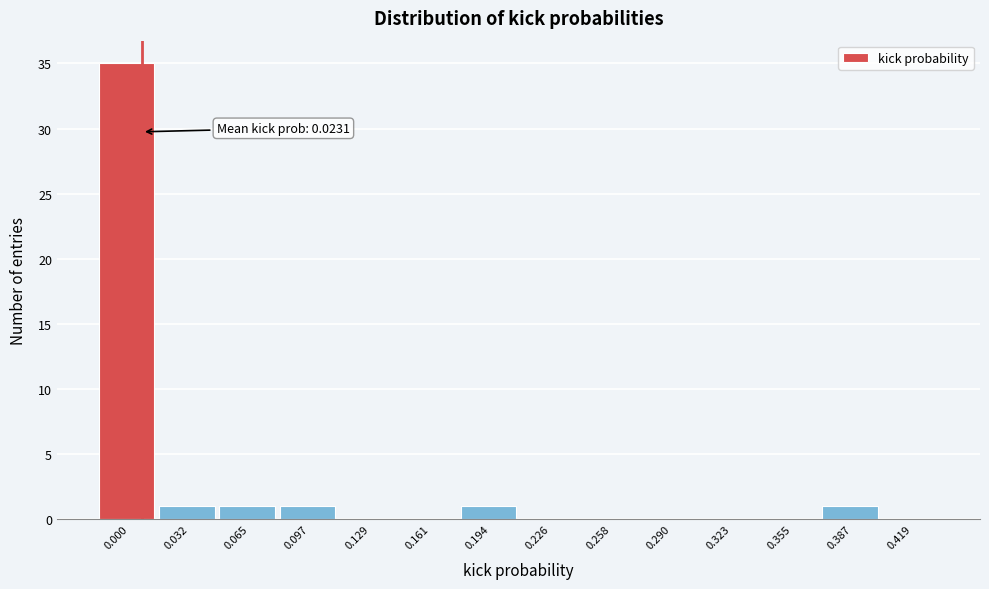

Reading left to right, list all the values displayed in this chart.

0.000=35	0.032=1	0.065=1	0.097=1	0.129=0	0.161=0	0.194=1	0.226=0	0.258=0	0.290=0	0.323=0	0.355=0	0.387=1	0.419=0